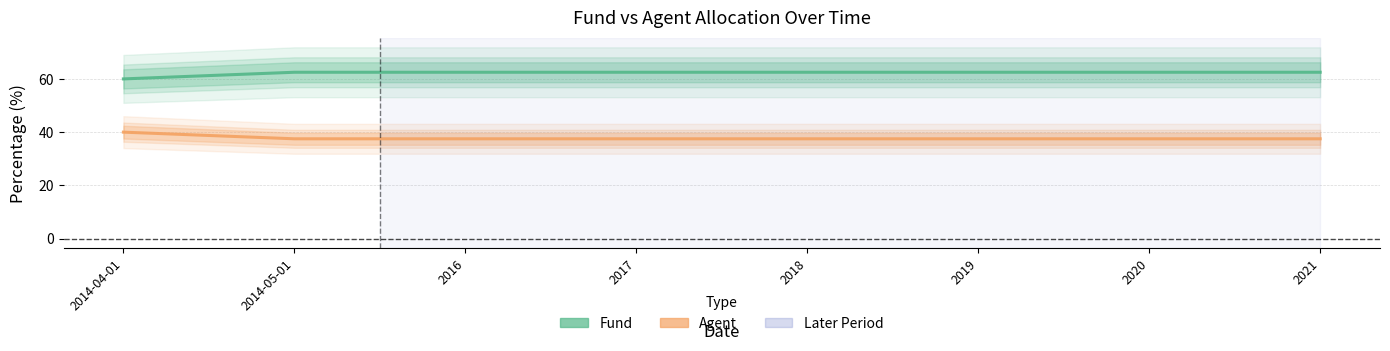

True or false: Fund has more than 2 points higher than both neighbors.

False